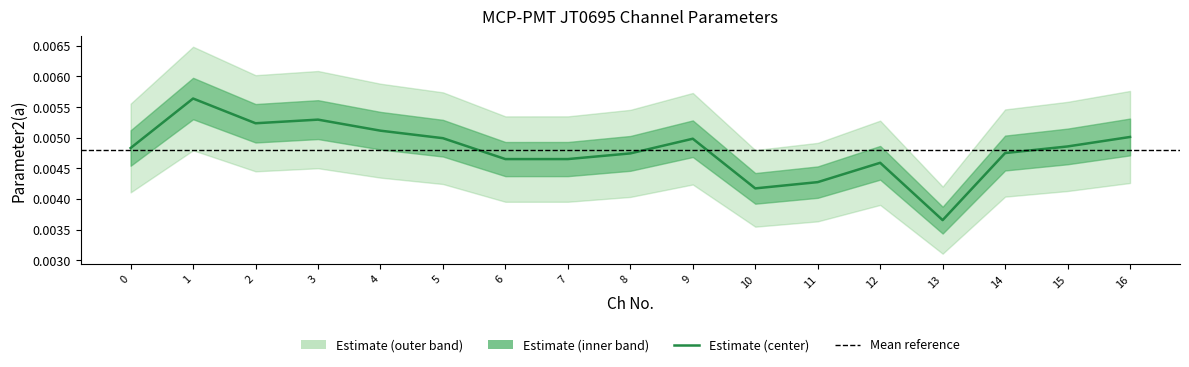

How many points are higher than both their immediate neighbors (excluding endpoints)?

4